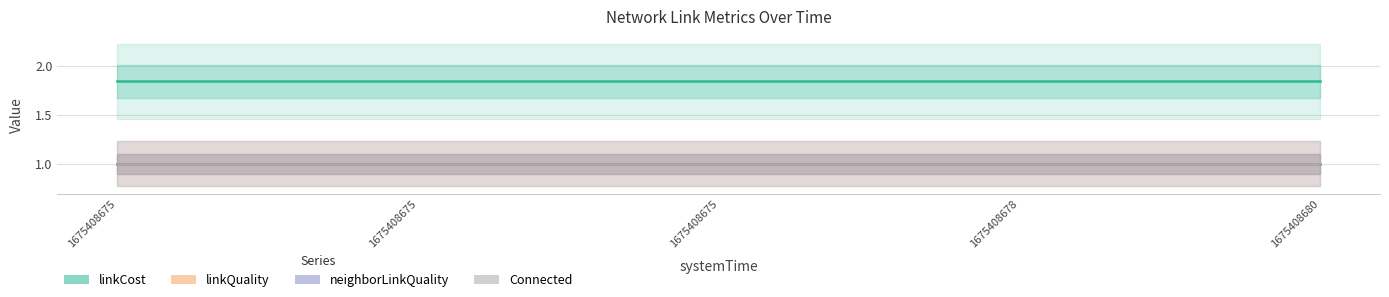

Reading left to right, list all the values displayed in this chart.

linkCost: 1675408675=1.8	1675408675=1.8	1675408675=1.8	1675408678=1.8	1675408680=1.8
linkQuality: 1675408675=1.0	1675408675=1.0	1675408675=1.0	1675408678=1.0	1675408680=1.0
neighborLinkQuality: 1675408675=1.0	1675408675=1.0	1675408675=1.0	1675408678=1.0	1675408680=1.0
Connected: 1675408675=1.0	1675408675=1.0	1675408675=1.0	1675408678=1.0	1675408680=1.0